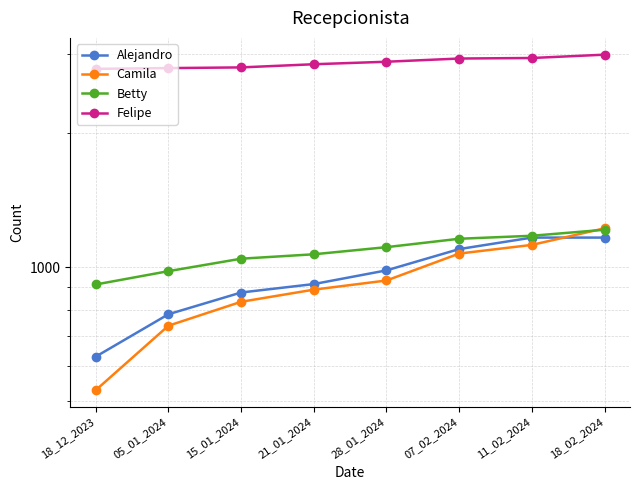

Reading right to left, transcribe all the data shown in this chart.

Alejandro: 18_02_2024=1164	11_02_2024=1164	07_02_2024=1097	28_01_2024=983	21_01_2024=916	15_01_2024=877	05_01_2024=784	18_12_2023=630
Camila: 18_02_2024=1221	11_02_2024=1121	07_02_2024=1072	28_01_2024=933	21_01_2024=890	15_01_2024=836	05_01_2024=739	18_12_2023=530
Betty: 18_02_2024=1212	11_02_2024=1175	07_02_2024=1157	28_01_2024=1108	21_01_2024=1068	15_01_2024=1044	05_01_2024=979	18_12_2023=914
Felipe: 18_02_2024=2989	11_02_2024=2938	07_02_2024=2930	28_01_2024=2882	21_01_2024=2845	15_01_2024=2799	05_01_2024=2789	18_12_2023=2778